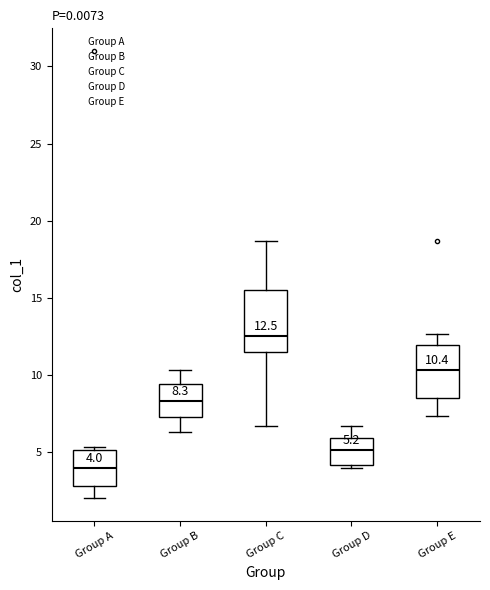

Which box's median line is the lowest?

Group A